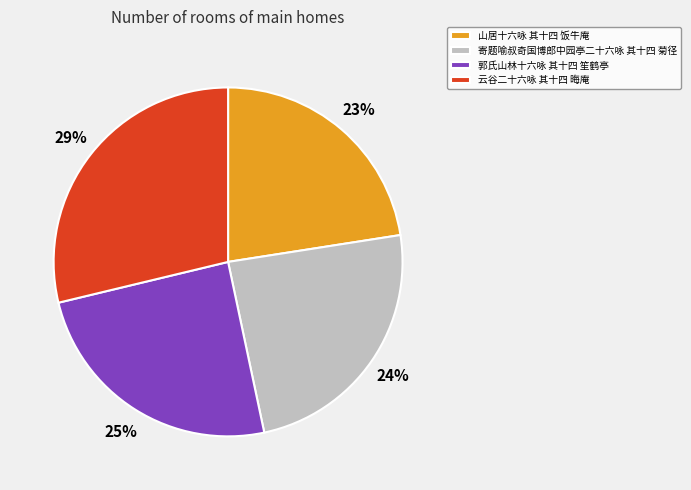

Do 寄题喻叔奇国博郎中园亭二十六咏 其十四 菊径 and 郭氏山林十六咏 其十四 笙鹤亭 together represent more than half of the pie?

No